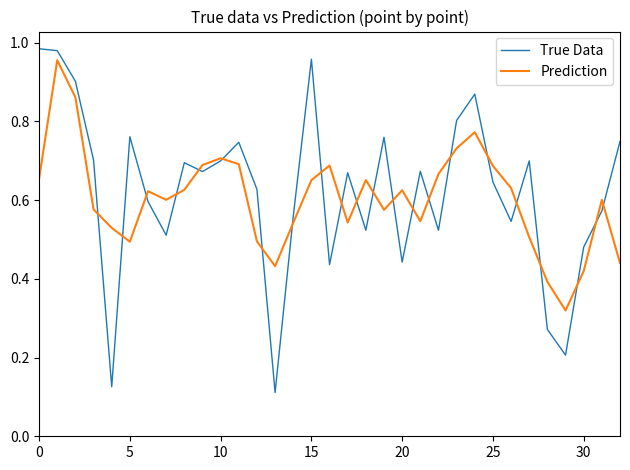

Which series has the widest spread of values?

True Data